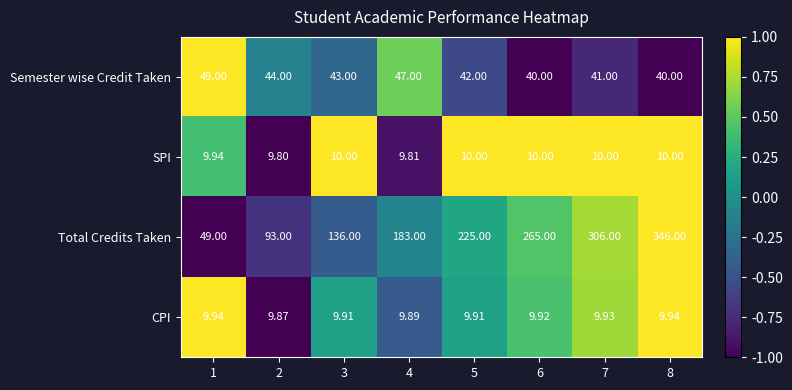

At which category is the sum across all series the highest?

8